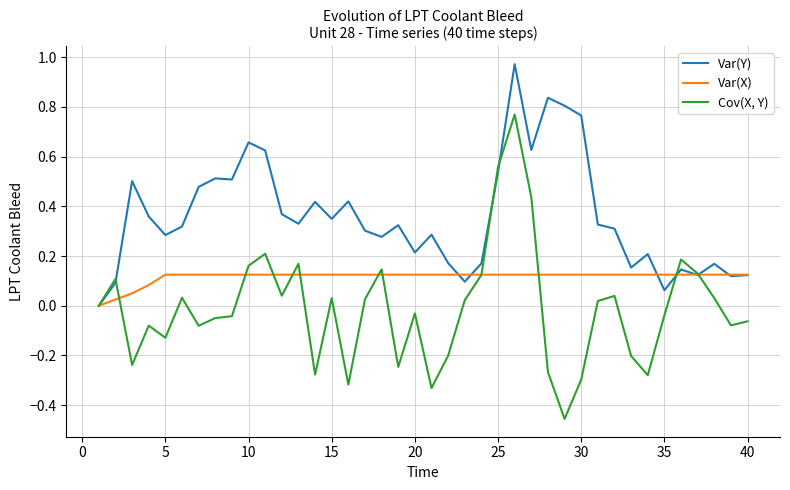

Rank the series by their maximum value, from highest to lowest.

Var(Y), Cov(X, Y), Var(X)